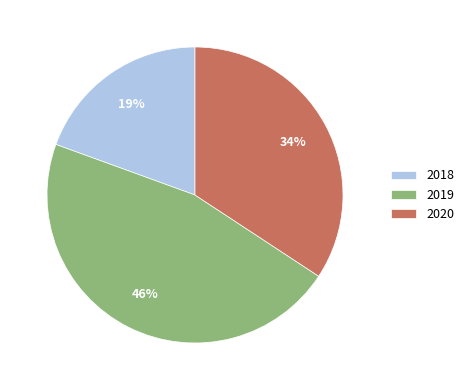

What is the ratio of the value at 2020 to the value at 2018?

1.8